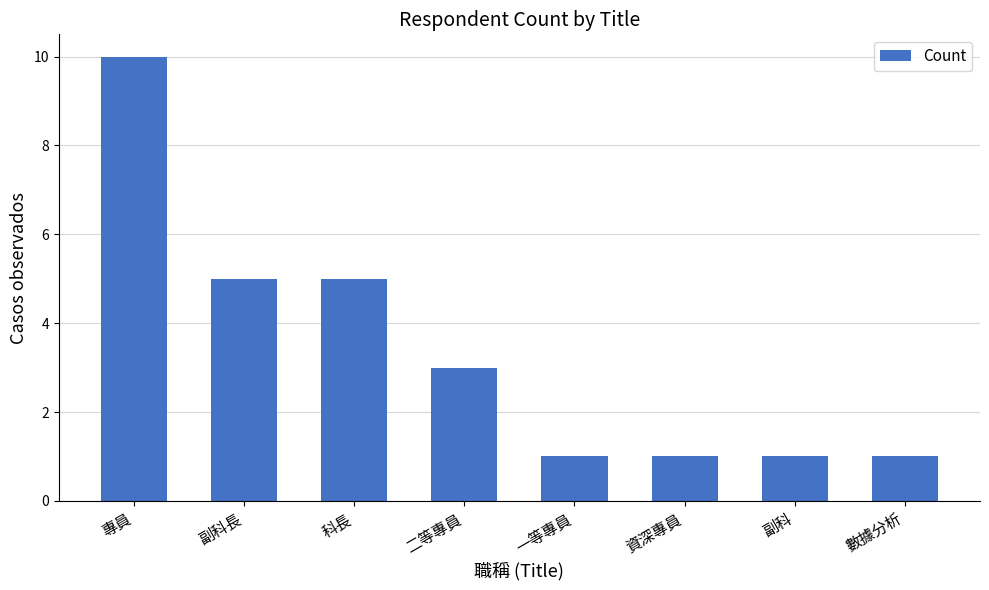

Is it true that the value at 專員 is 10?

True